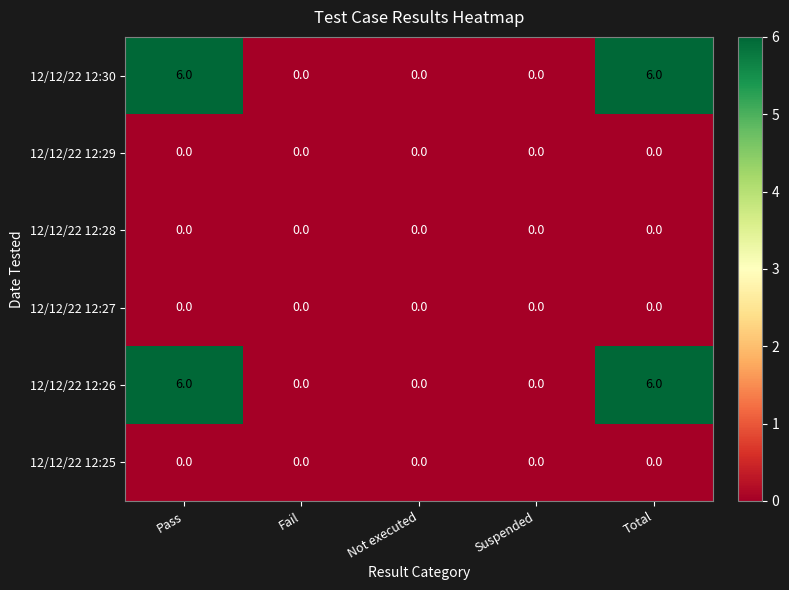

What is the spread (max minus min) of values at Pass?

6